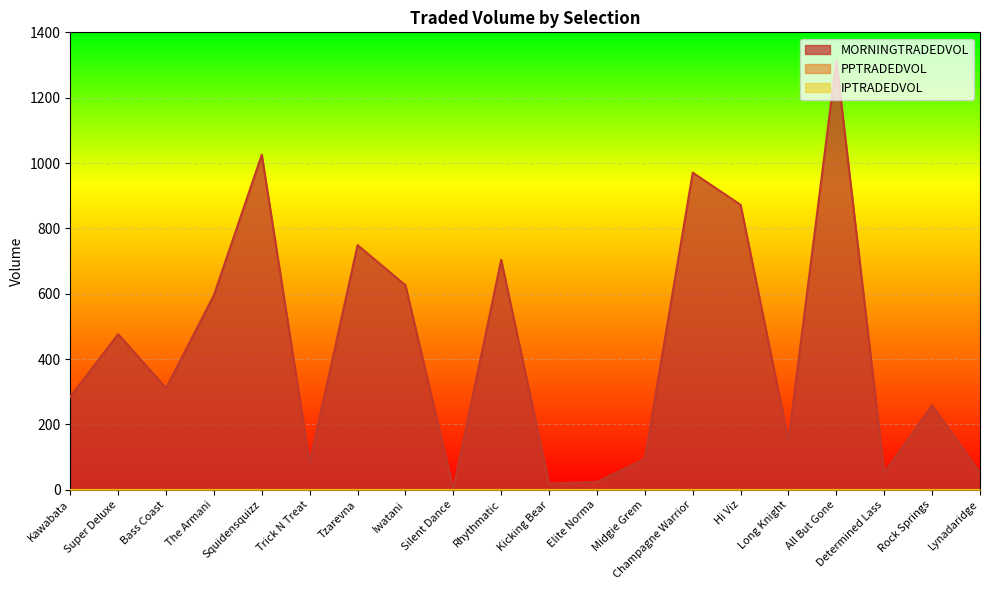

The value of MORNINGTRADEDVOL at Bass Coast is 311.1. True or false?

True